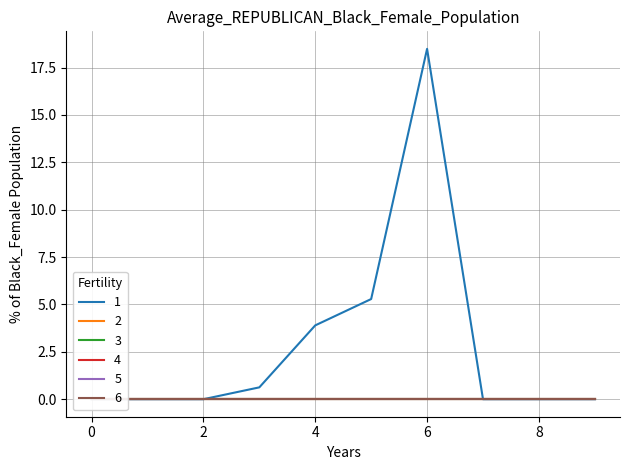

List the series in order of their peak value, highest first.

1, 2, 3, 4, 5, 6